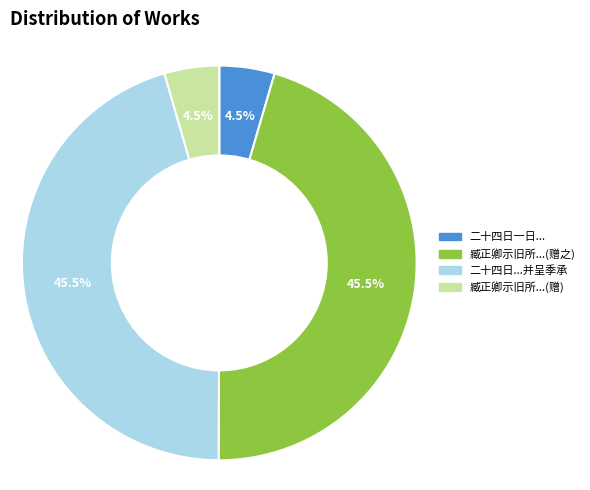

Is there any slice that represents more than half of the pie?

No